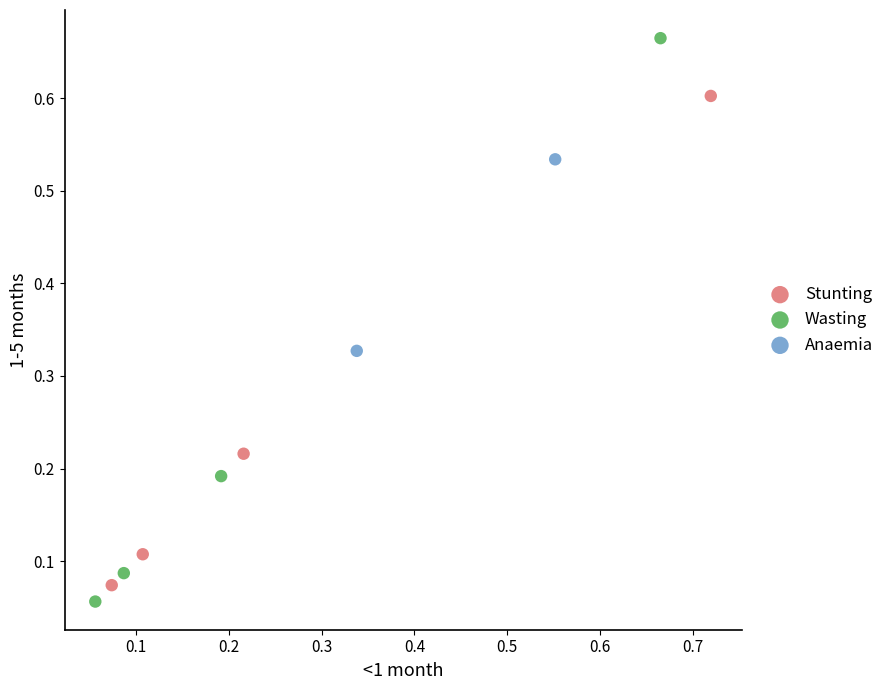

What are all the series names shown in the legend?

Stunting, Wasting, Anaemia